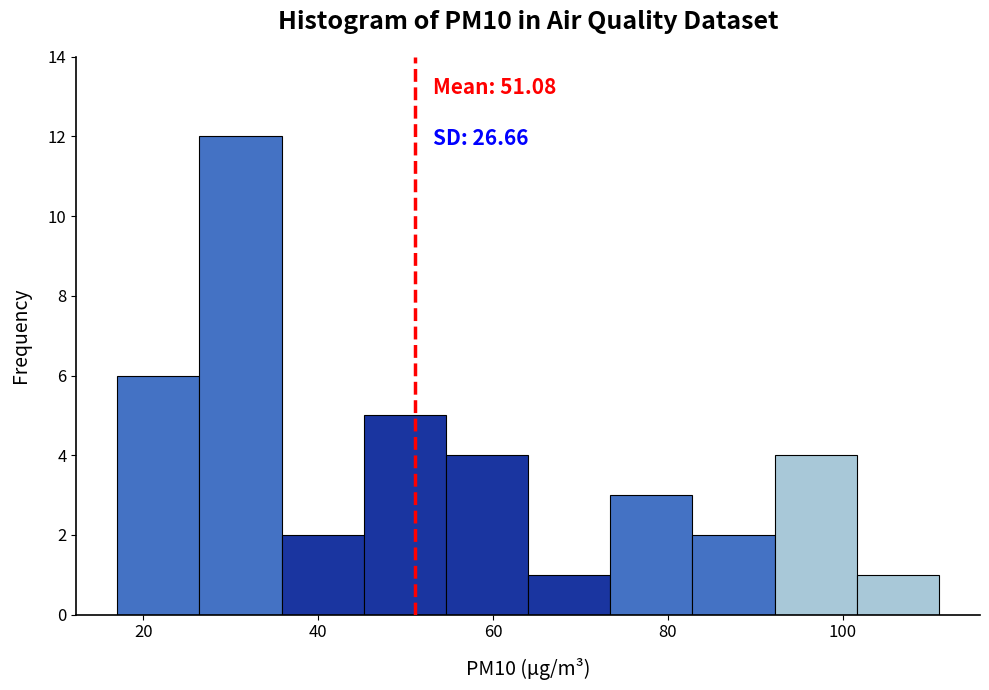

Which range on the x-axis has the tallest bar?

26.4 to 35.8